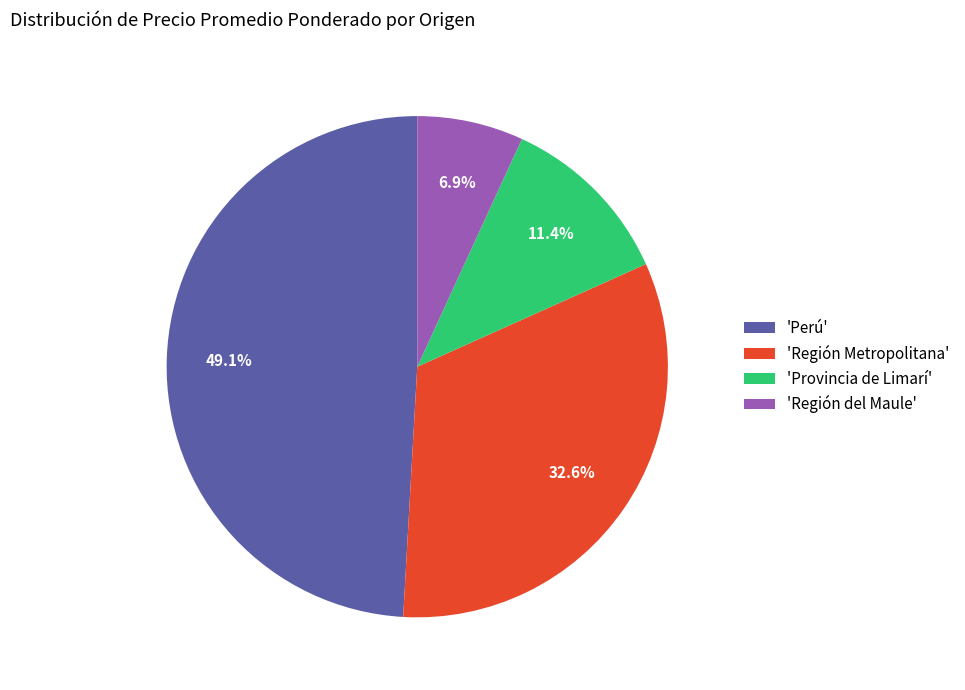

Is there any slice that represents more than half of the pie?

No